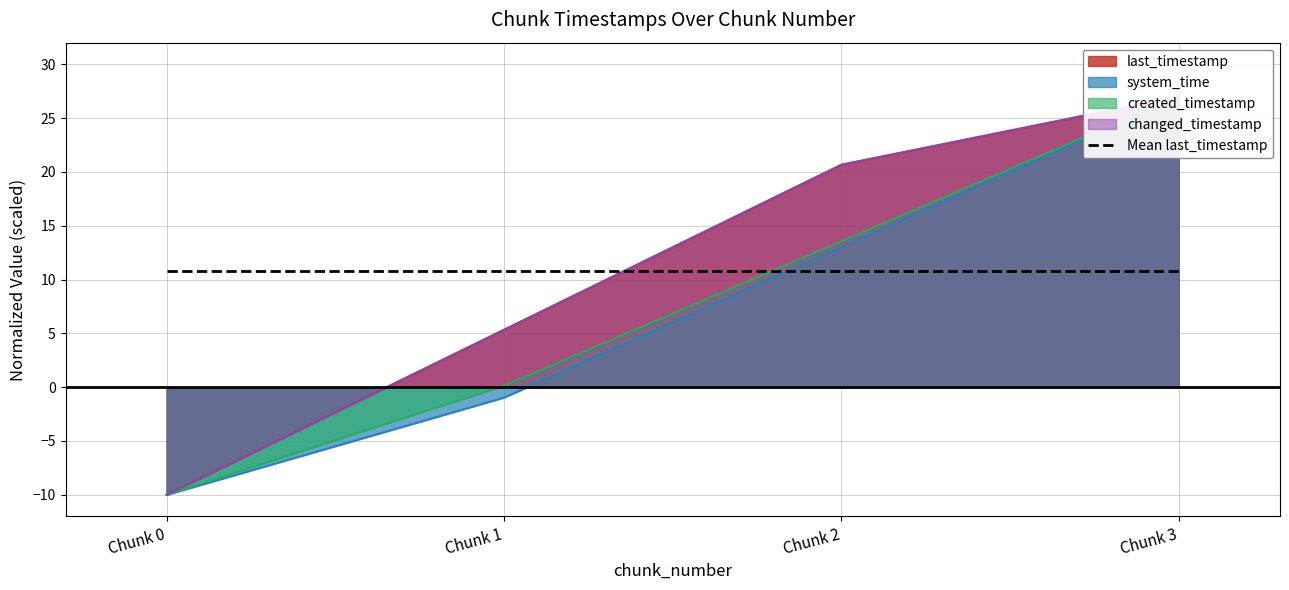

What is the value of the last_timestamp point at the 4th from the left?

27.0